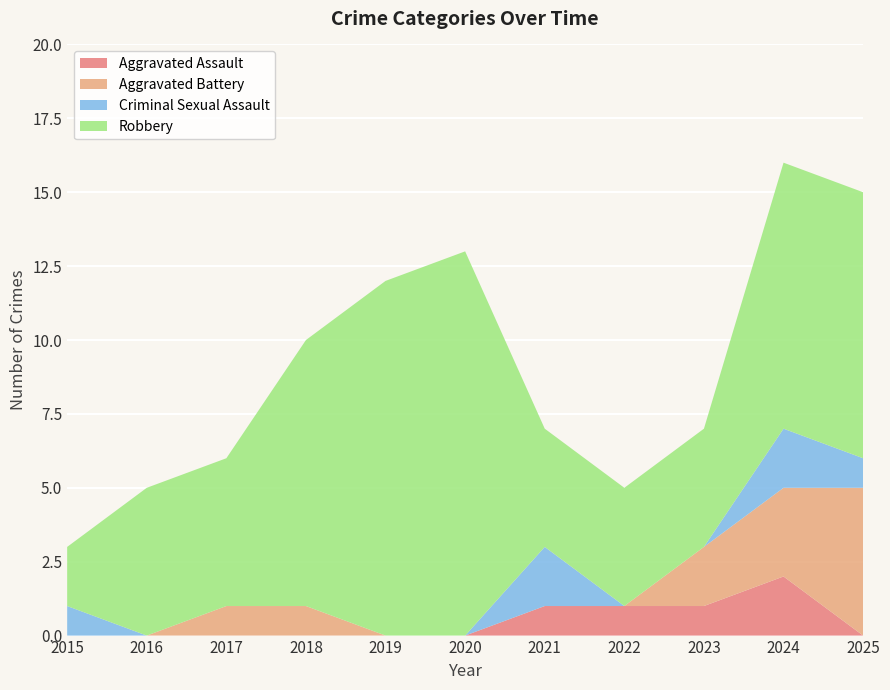

Reading left to right, transcribe all the data shown in this chart.

Aggravated Assault: 0	0	0	0	0	0	1	1	1	2	0
Aggravated Battery: 0	0	1	1	0	0	0	0	2	3	5
Criminal Sexual Assault: 1	0	0	0	0	0	2	0	0	2	1
Robbery: 2	5	5	9	12	13	4	4	4	9	9